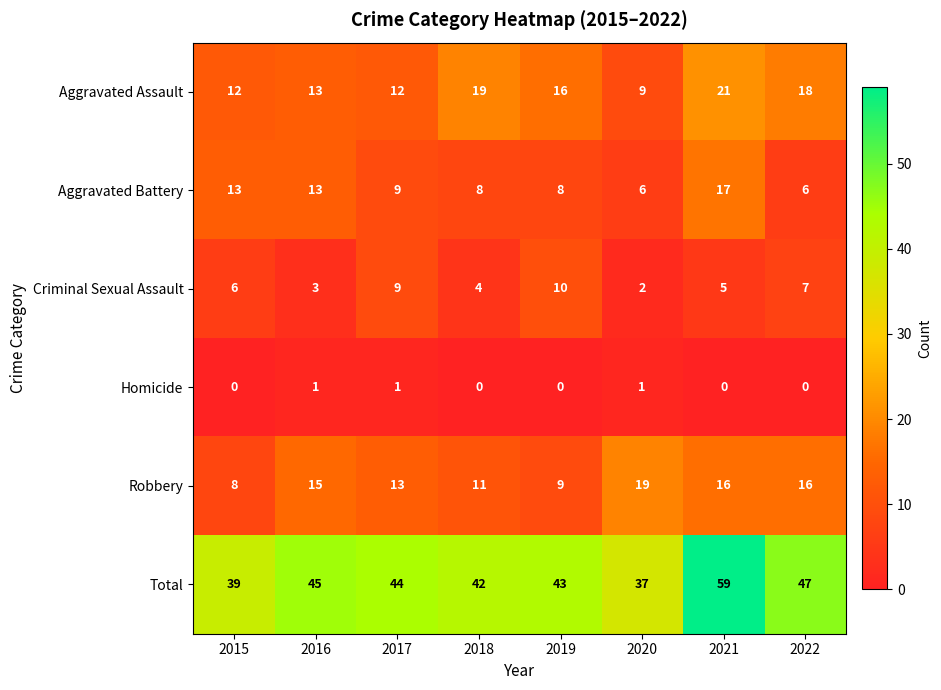

Which series has the largest range (max minus min)?

Total